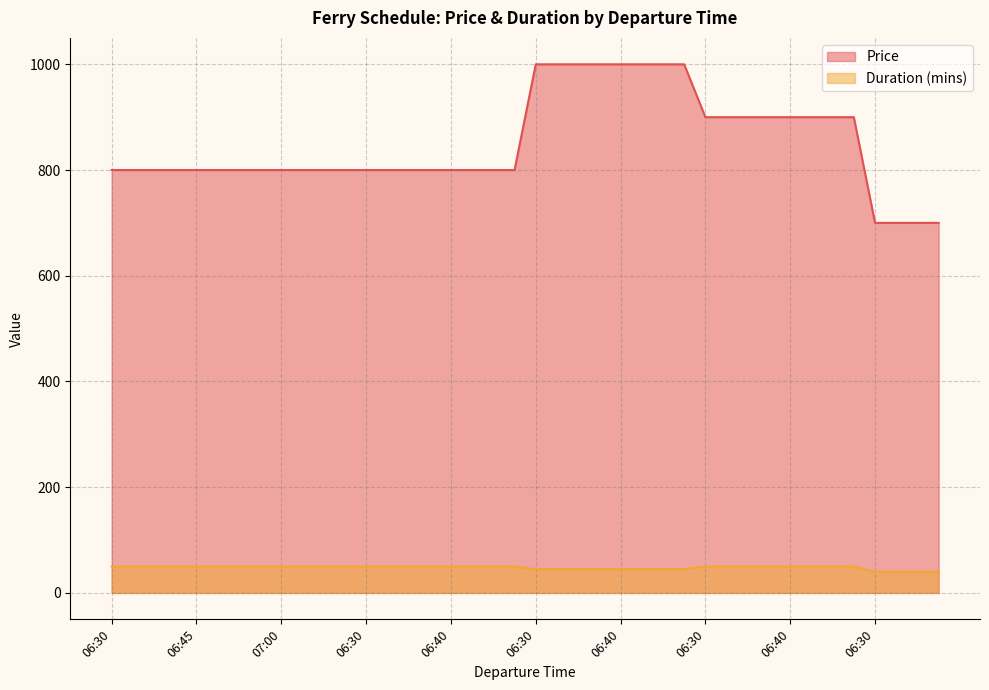

How many Price values are between 800 and 900?

28